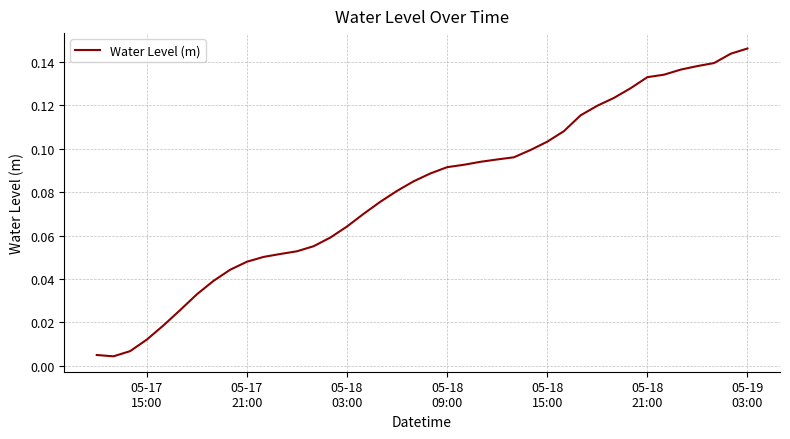

Does the chart display data point markers on the line(s)?

No